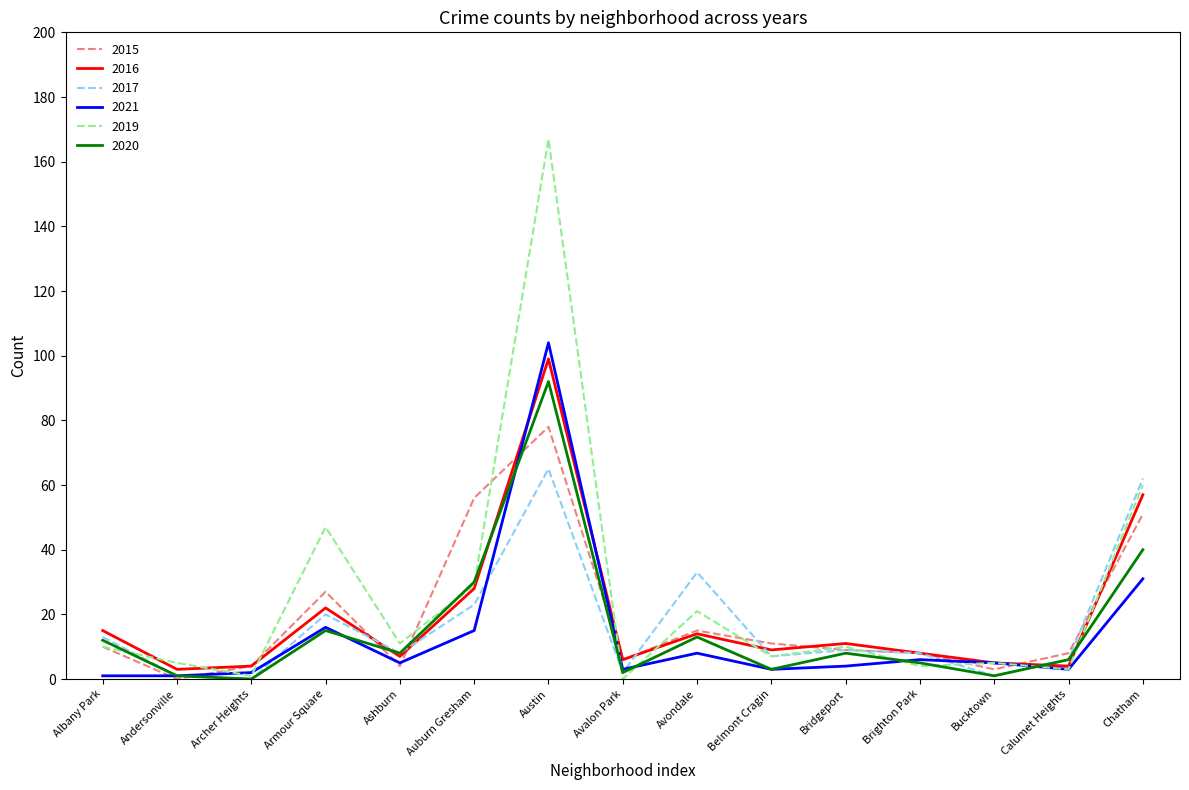

Between Ashburn and Avondale, which series saw the biggest shift?

2017